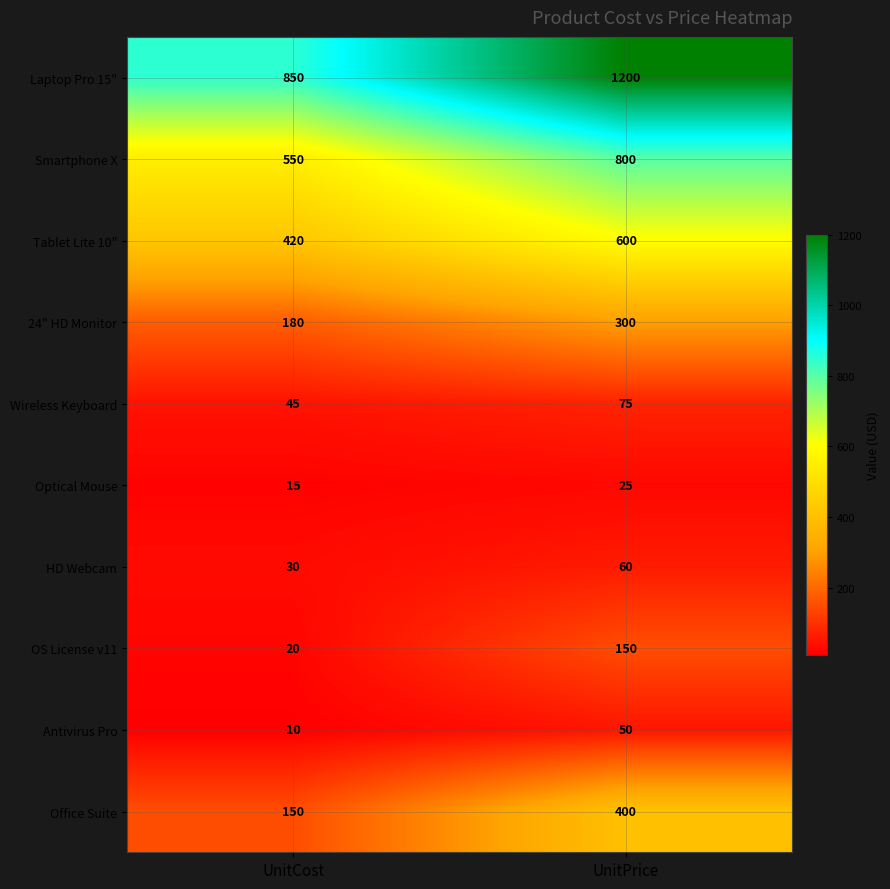

What is the difference between the OS License v11 values at UnitPrice and UnitCost?

130